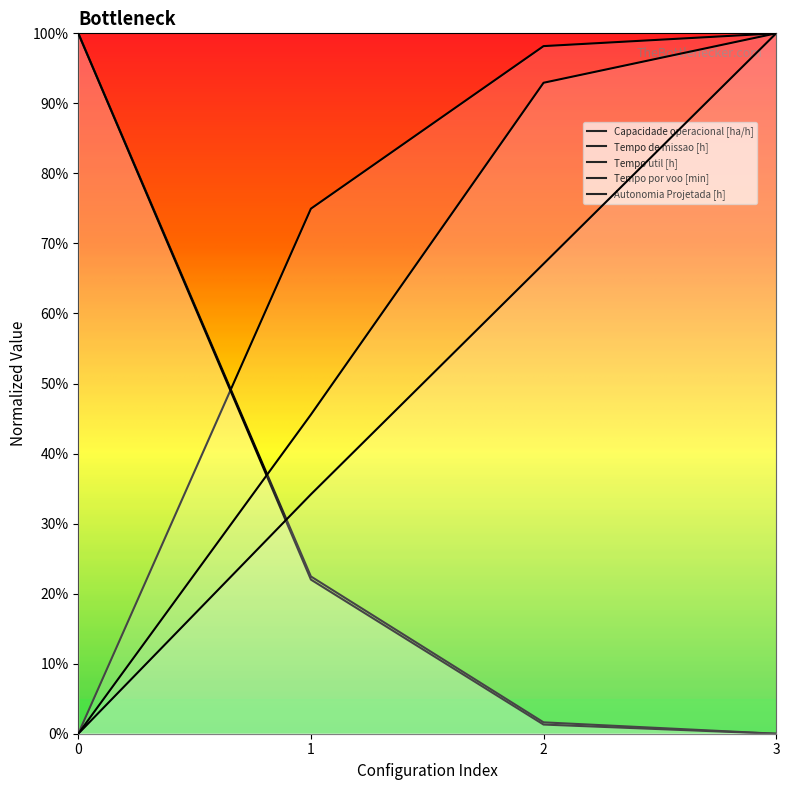

Reading left to right, extract all data points from this chart.

Capacidade operacional [ha/h]: 0=0.0	1=75.0	2=98.2	3=100.0
Tempo de missao [h]: 0=100.0	1=22.5	2=1.6	3=0.0
Tempo util [h]: 0=100.0	1=22.0	2=1.3	3=0.0
Tempo por voo [min]: 0=0.0	1=45.6	2=92.9	3=100.0
Autonomia Projetada [h]: 0=0.0	1=34.2	2=67.1	3=100.0